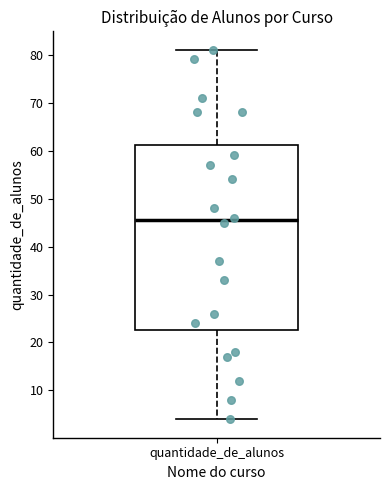

Transcribe this box plot: give where the median line is, the range the box spans, and where the two whiskers end, as read against the y-axis. The values are not printed on the chart, so give them approximately, as read against the axis.

median 46, box 23 to 61, whiskers 4 to 81